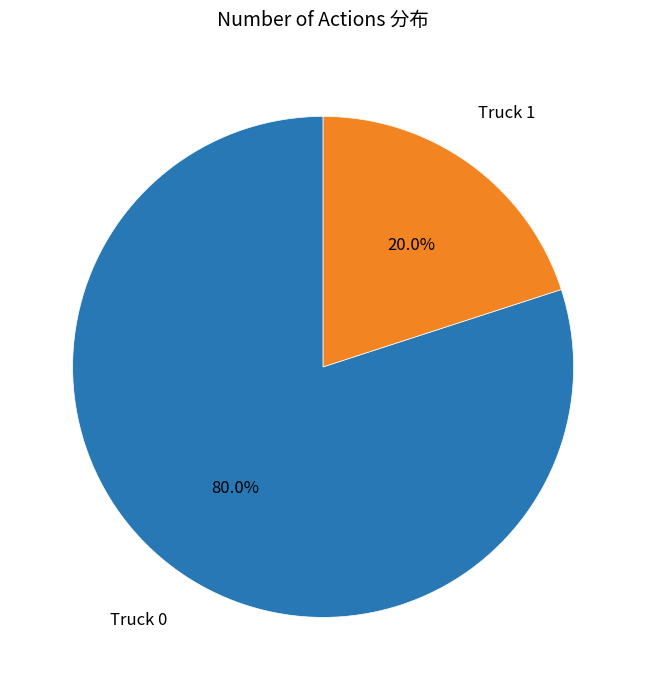

What percentage is the Truck 1 slice, to the nearest percent?

20%